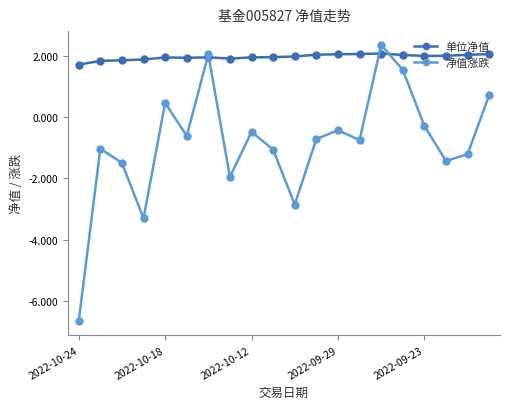

How many series are shown in this chart?

2